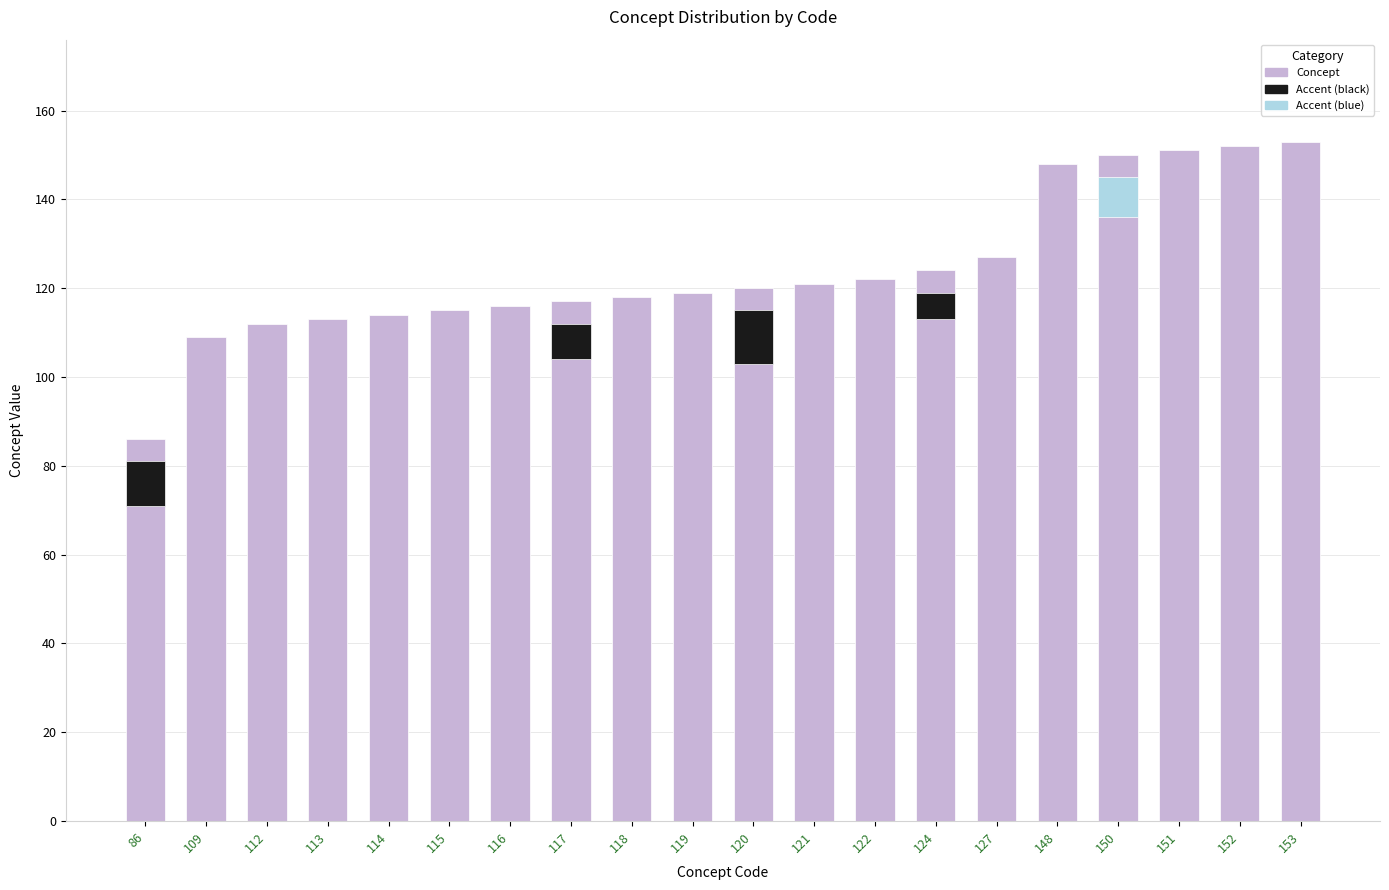

What is the maximum value shown in the chart?

153